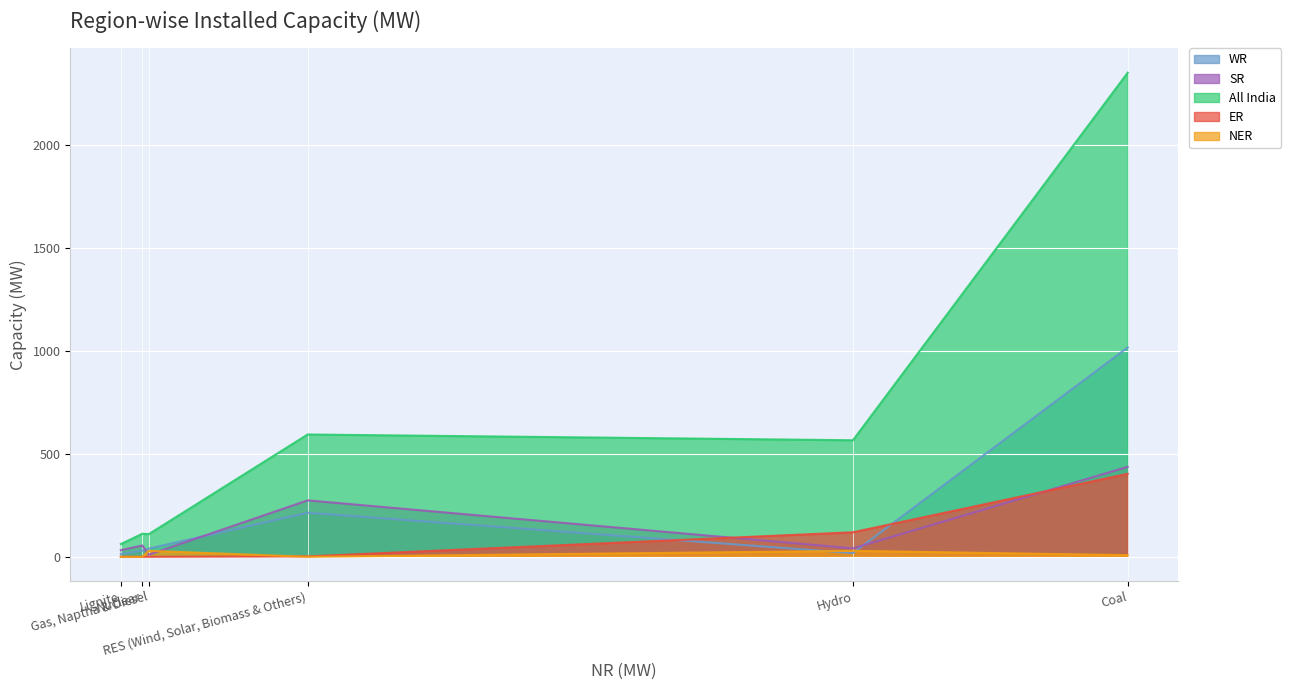

What is the value of the WR point at the 5th from the left?

40